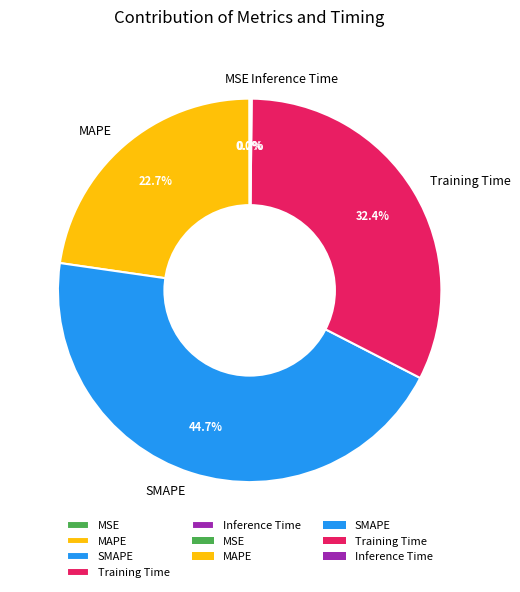

True or false: Training Time accounts for 32% of the total.

True